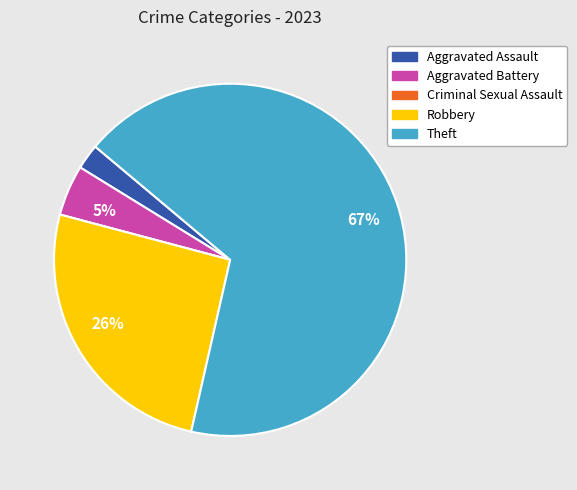

Is there a majority slice in this chart?

Yes